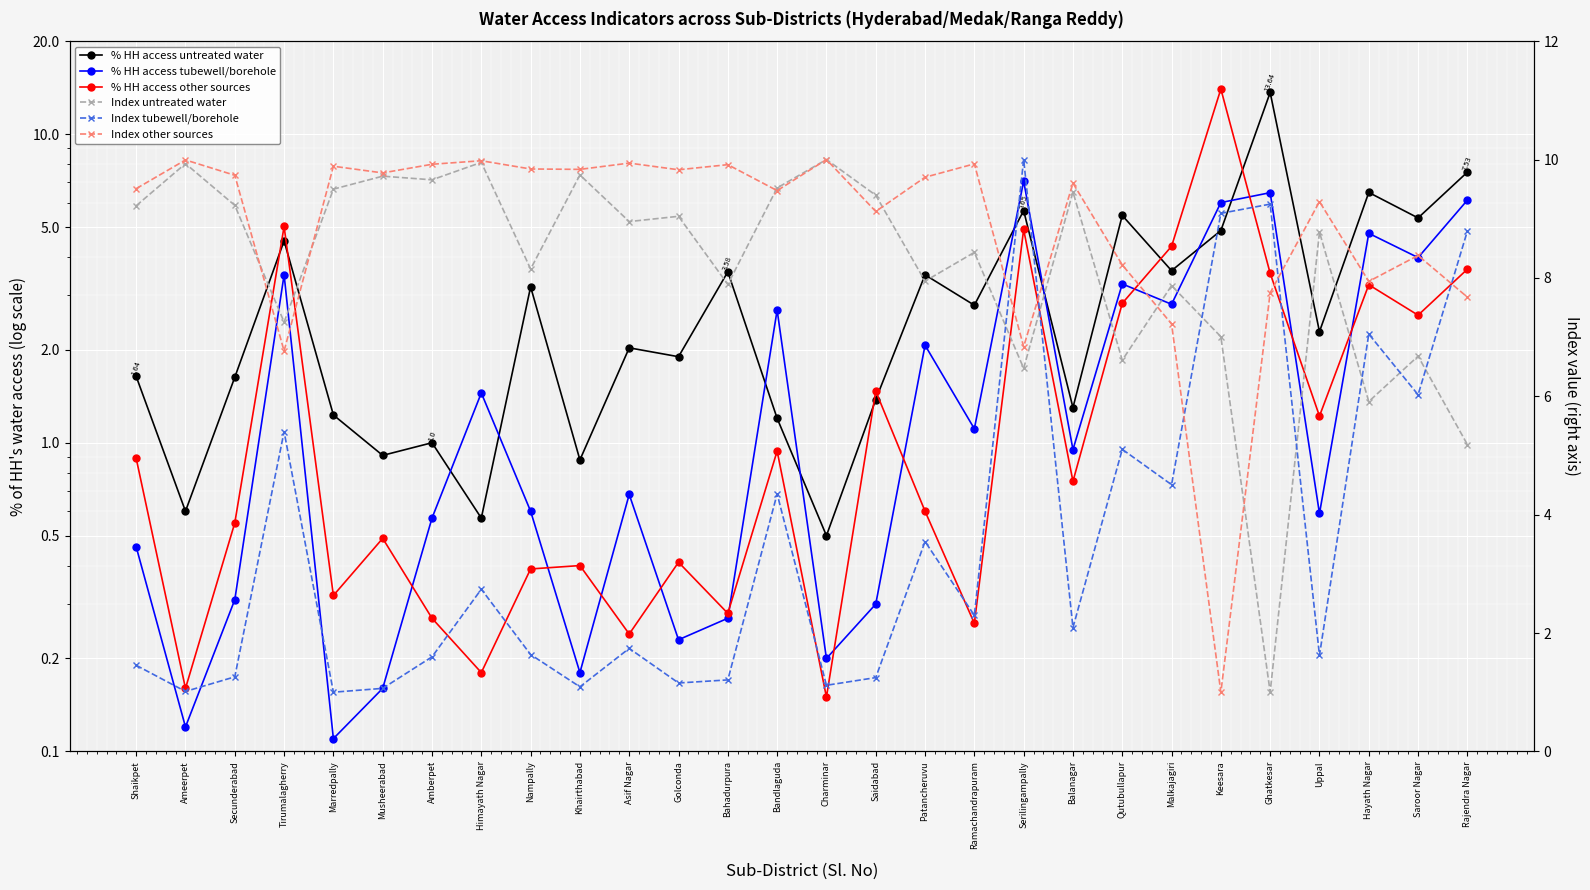

What is the sum of the Index other sources values at Uppal and Himayath Nagar?

19.3